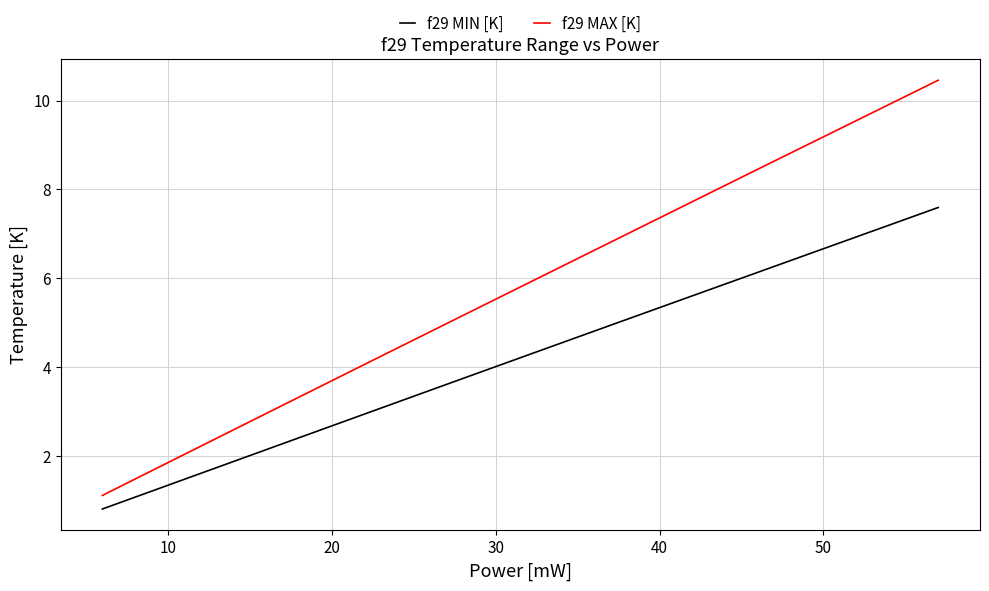

Which series has the largest total across all categories?

f29 MAX [K]